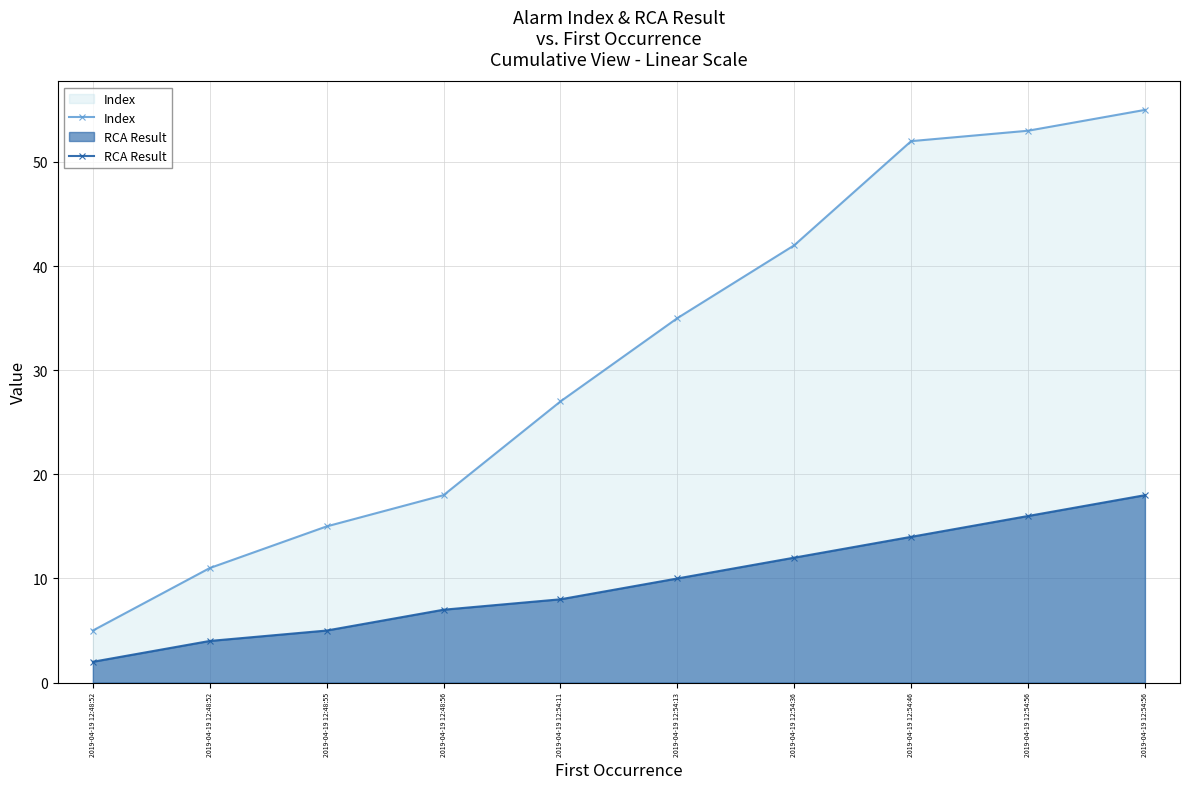

What is the difference between the RCA Result values at 2019-04-19 12:48:52 and 2019-04-19 12:48:55?

3